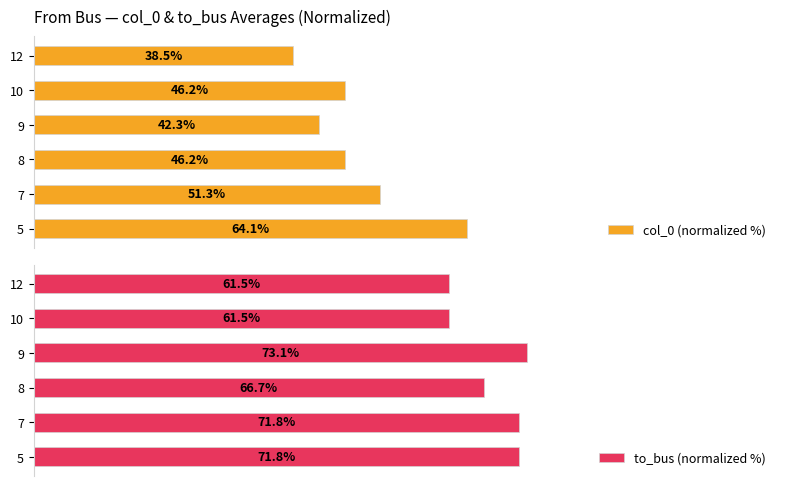

What are all the series names shown in the legend?

col_0 (normalized %), to_bus (normalized %)